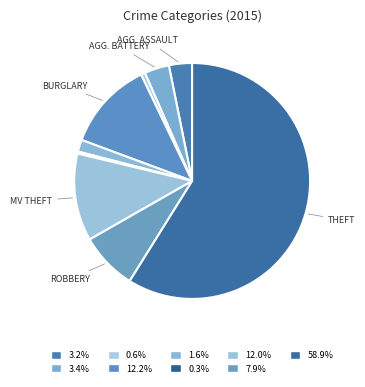

Rank the categories by value from highest to lowest.

Theft, Burglary, Motor Vehicle Theft, Robbery, Aggravated Battery, Aggravated Assault, Criminal Sexual Assault, Arson, Homicide